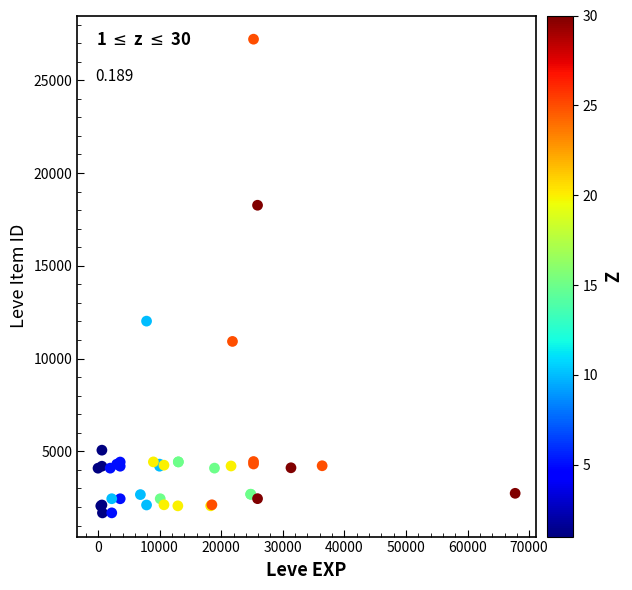

What Y value in the scatter plot is closest to 14448?

12018